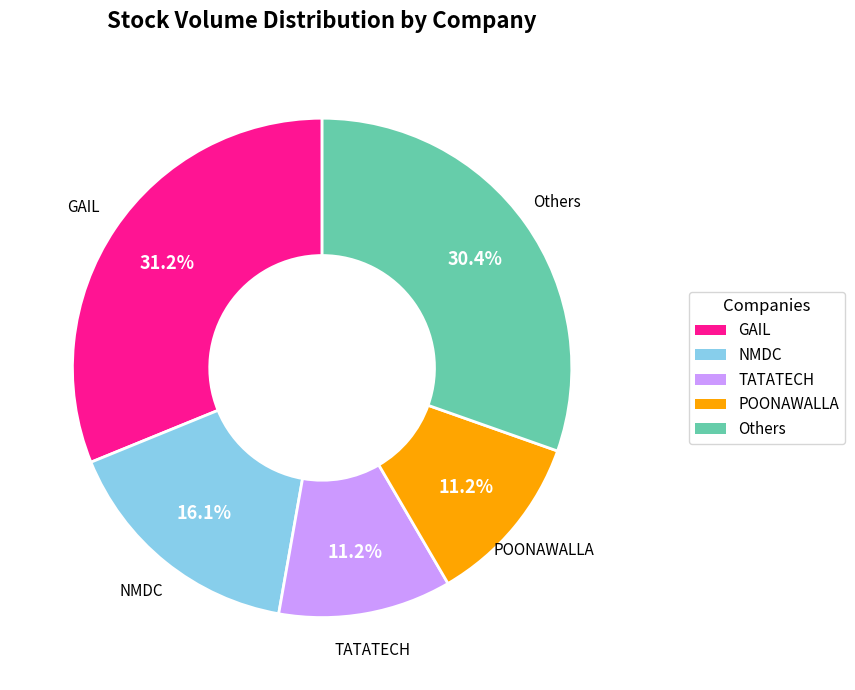

To the nearest percent, what is the difference between the largest and smallest slice percentages?

20%